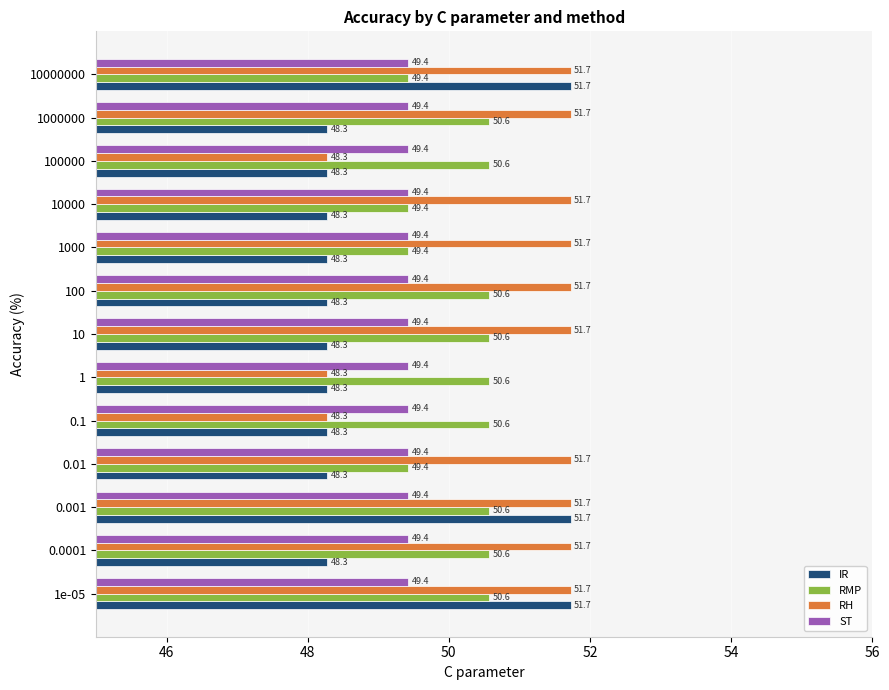

What is the minimum value shown in the chart?

48.3